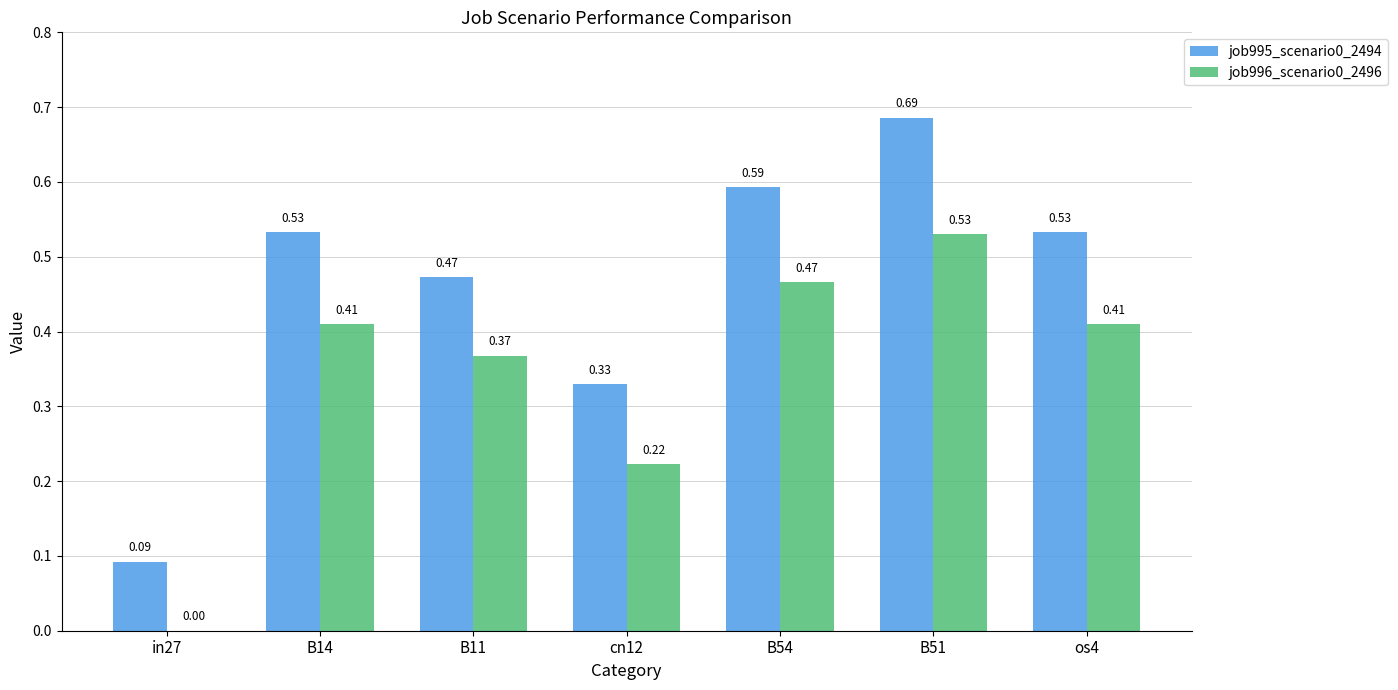

What are all the series names shown in the legend?

job995_scenario0_2494, job996_scenario0_2496